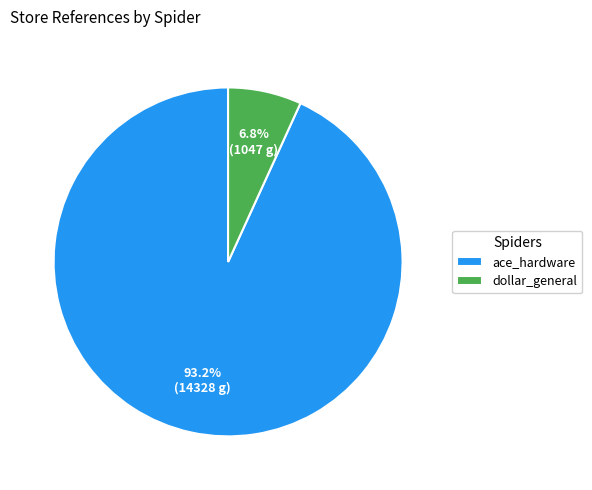

Is there a majority slice in this chart?

Yes